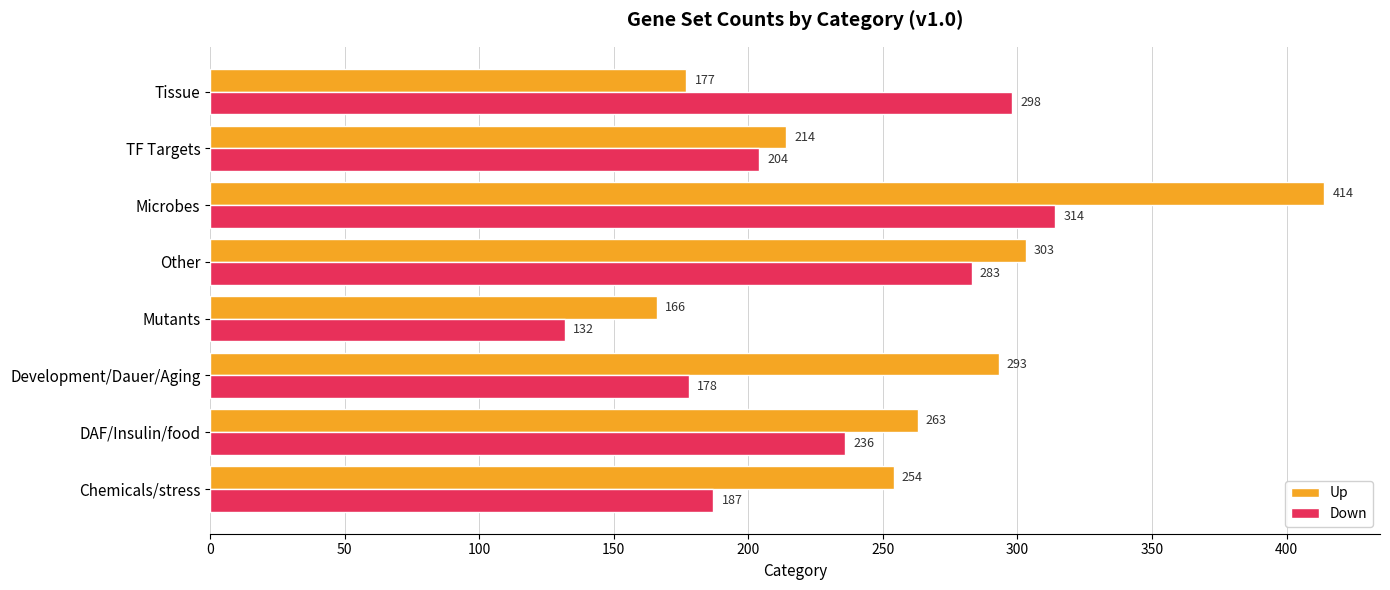

What are all the series names shown in the legend?

Up, Down